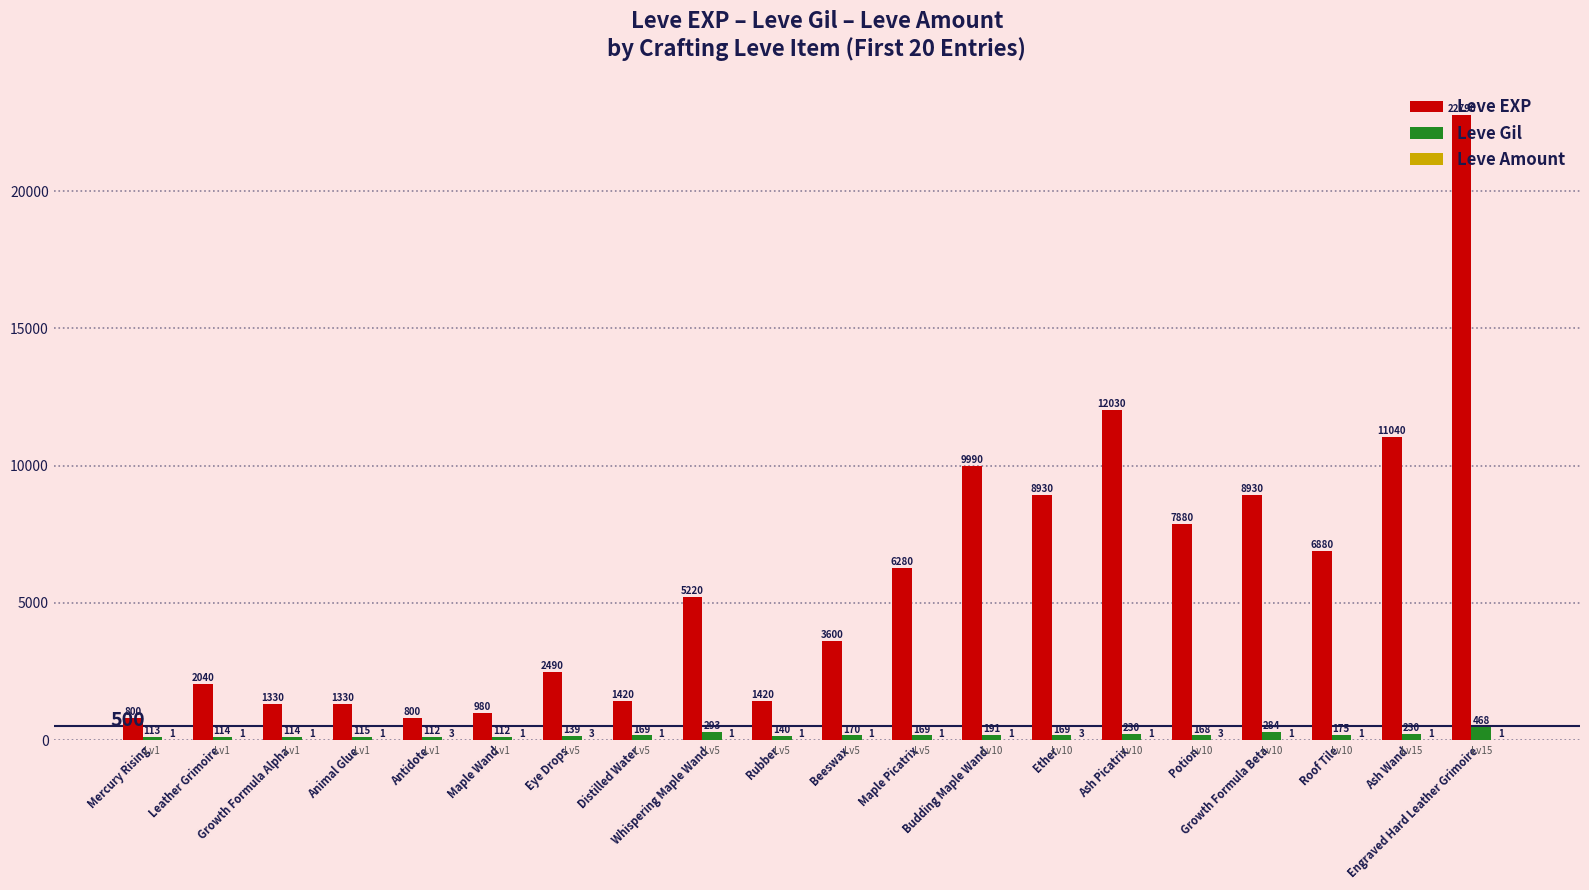

What is the maximum value shown in the chart?

22790